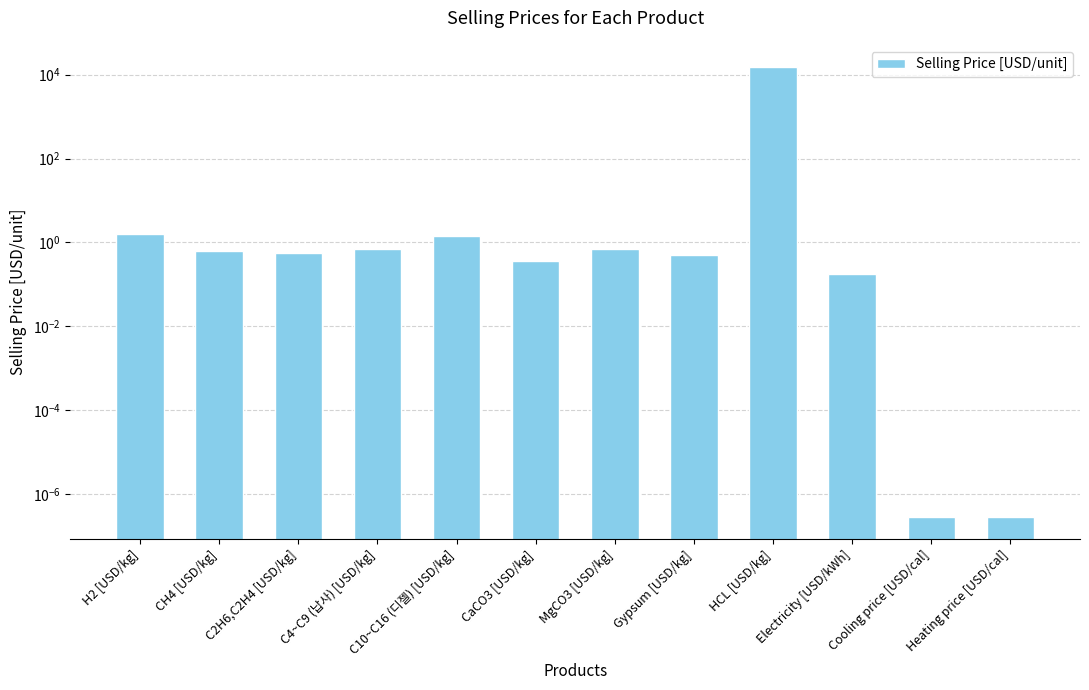

Does the chart contain any negative values?

No